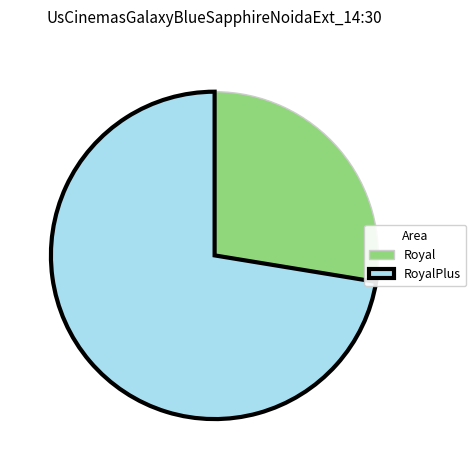

Does Royal represent more than half of the total?

No